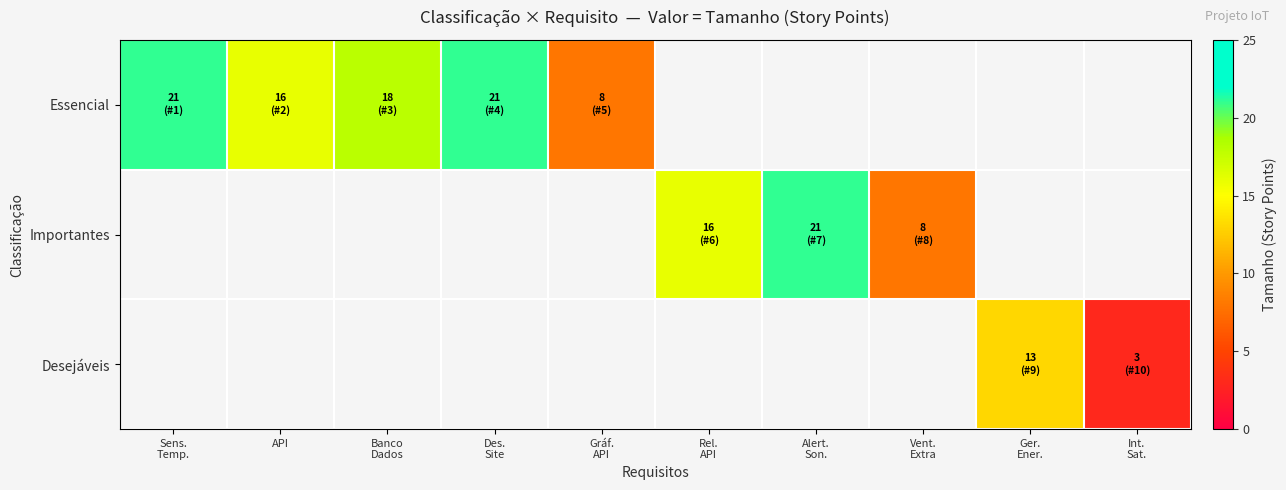

Which has a higher value, API or Sens.
Temp.?

Sens.
Temp.